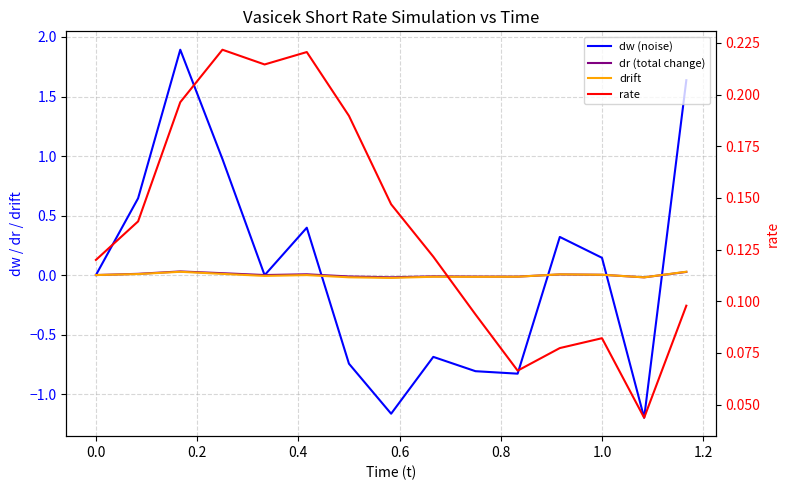

The value of drift at 1.4 is -0.0. True or false?

False